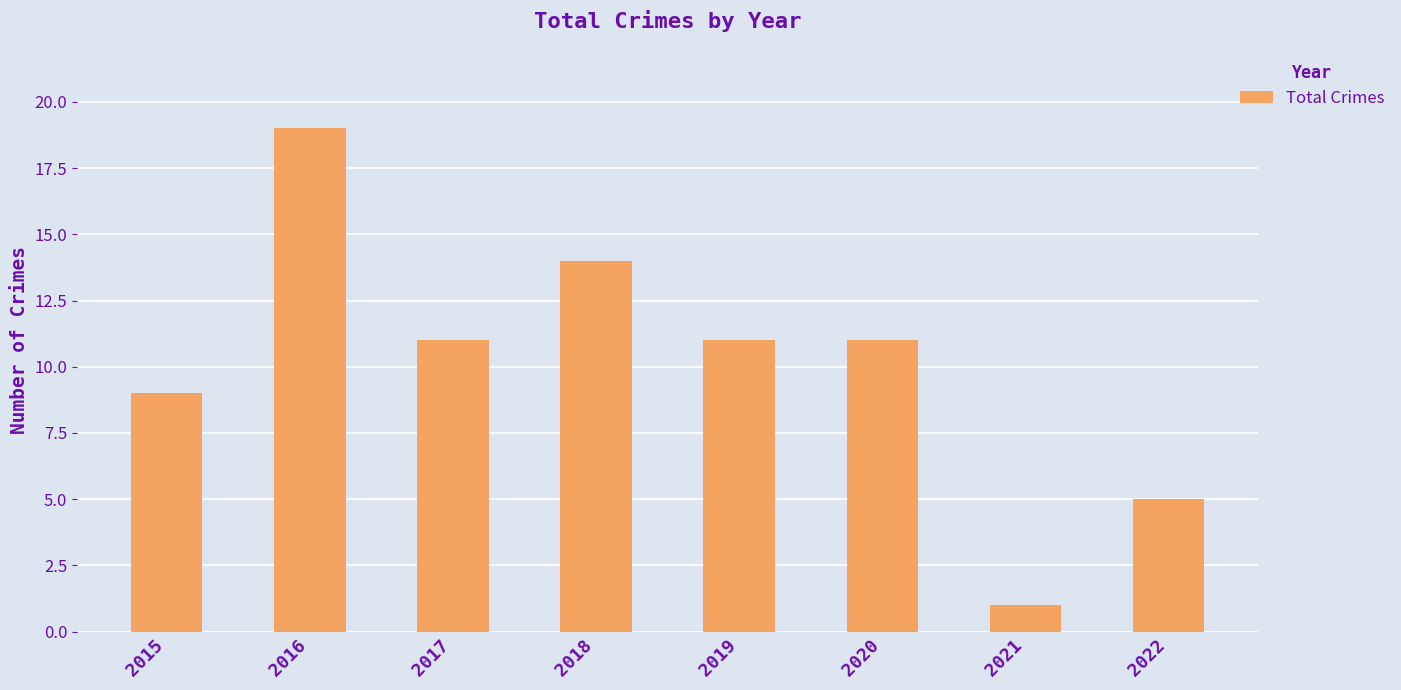

Approximately how many times larger is the value at 2018 compared to 2021?

14.0